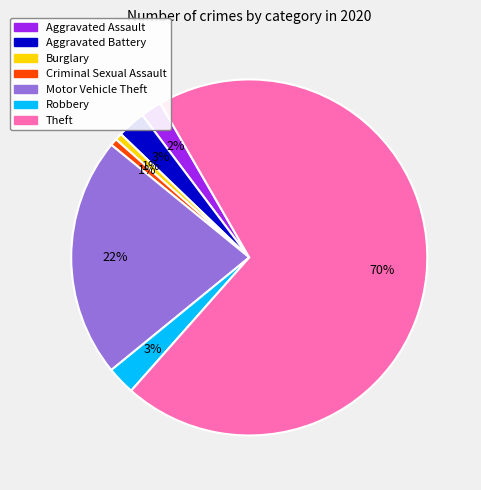

To the nearest percent, what percentage of the pie is Motor Vehicle Theft?

22%